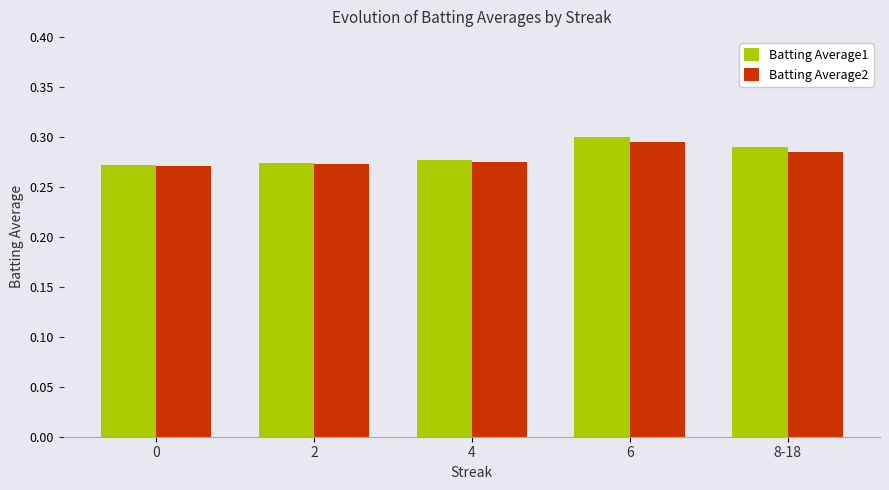

The value of Batting Average1 at 2 is 0.4. True or false?

False